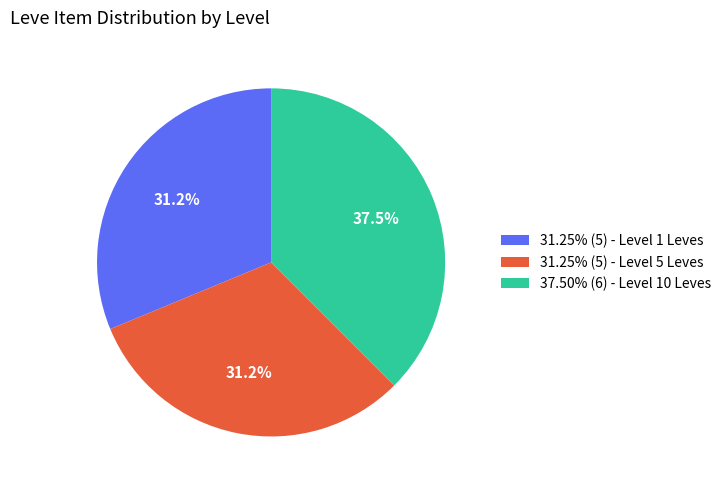

Is there any slice that represents more than half of the pie?

No